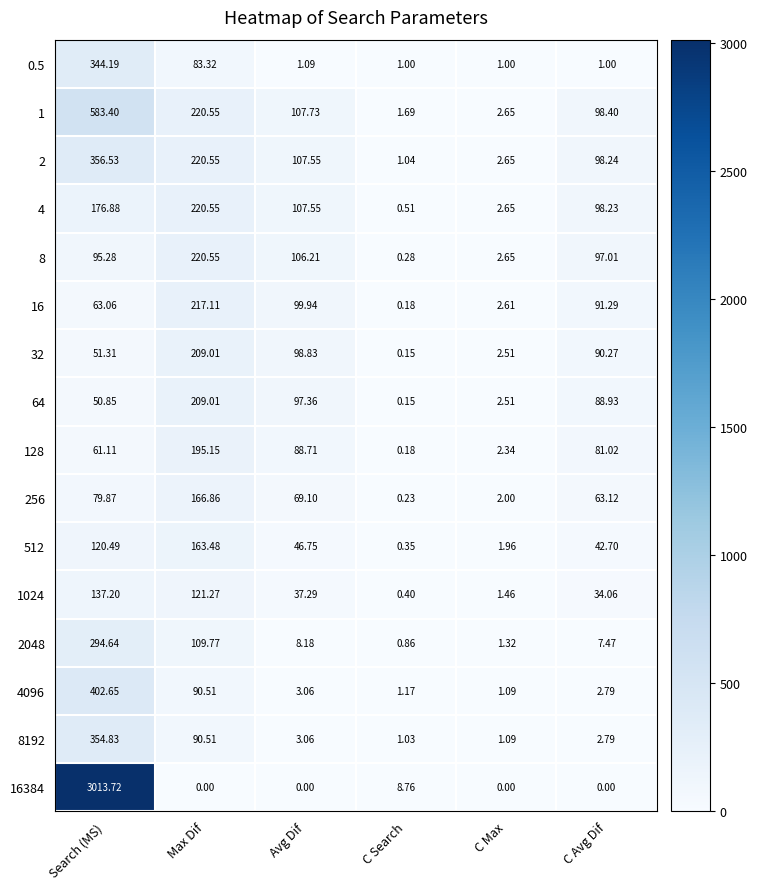

Where is 2048 nearest to the value 147?

Max Dif